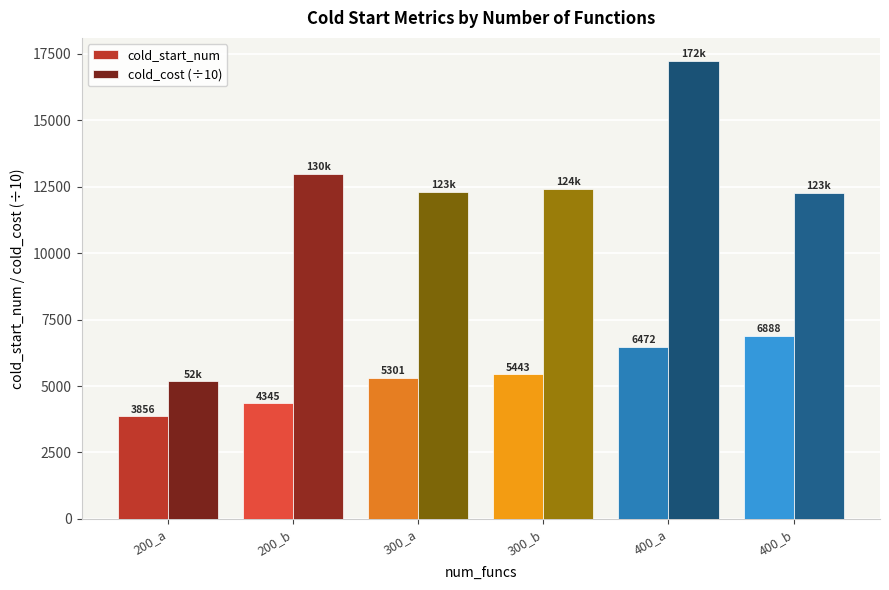

Does the chart contain stacked bars?

No